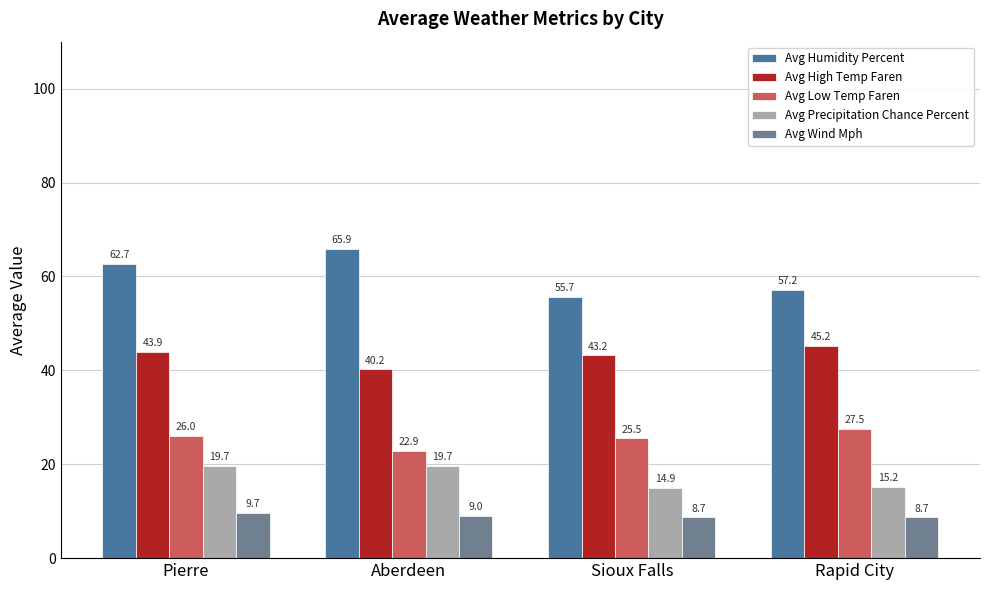

At Pierre, list the series in order from largest to smallest.

Avg Humidity Percent, Avg High Temp Faren, Avg Low Temp Faren, Avg Precipitation Chance Percent, Avg Wind Mph